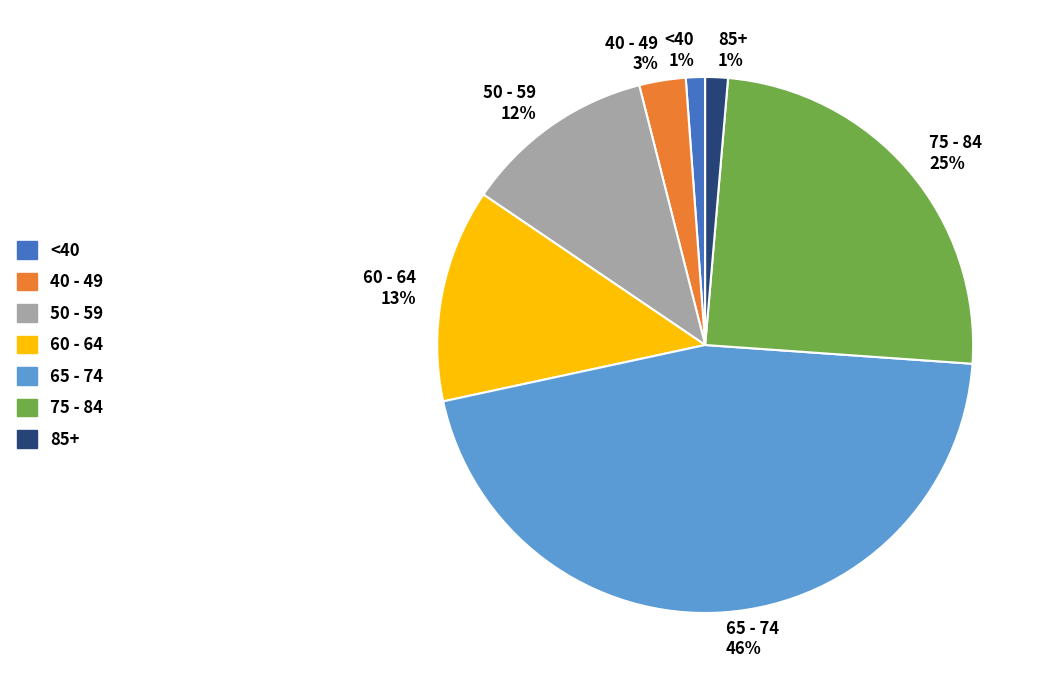

To the nearest percent, what is the average slice percentage?

14%